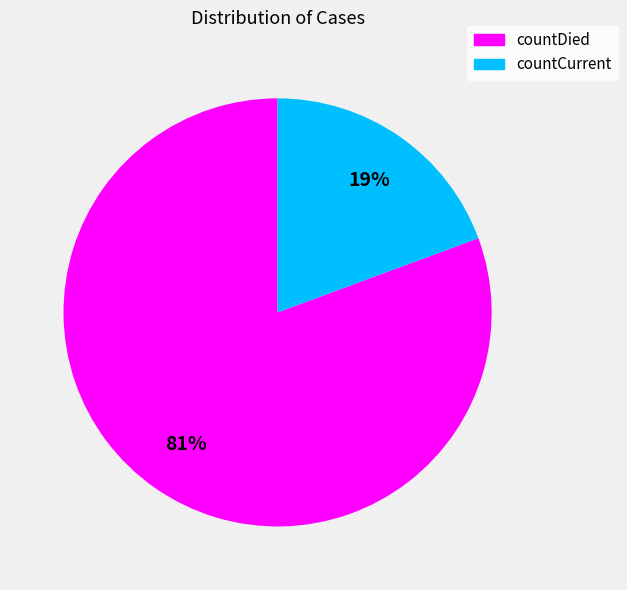

Does countCurrent represent more than half of the total?

No